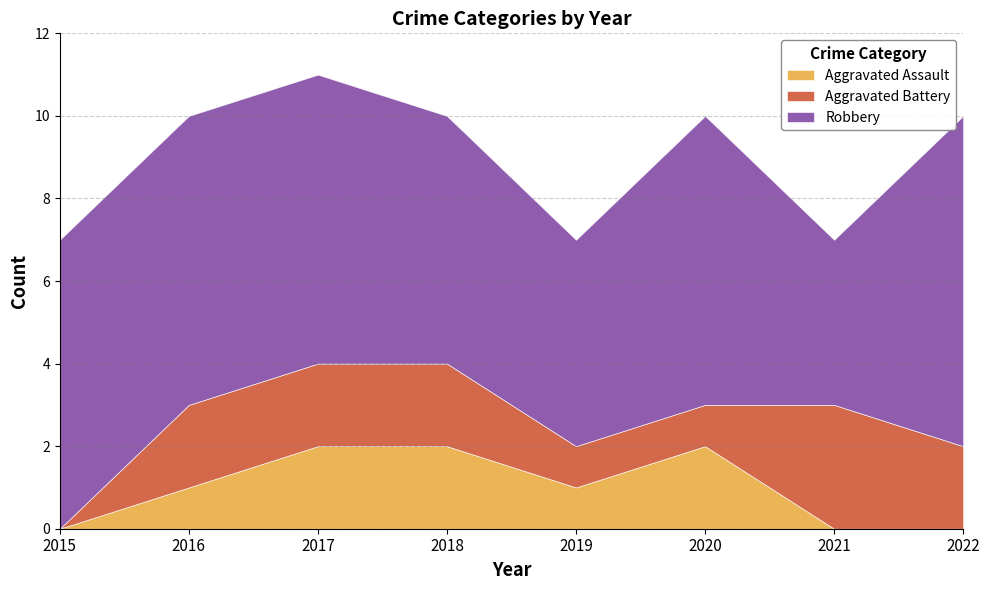

What is the sum of the Robbery values at 2018 and 2017?

13